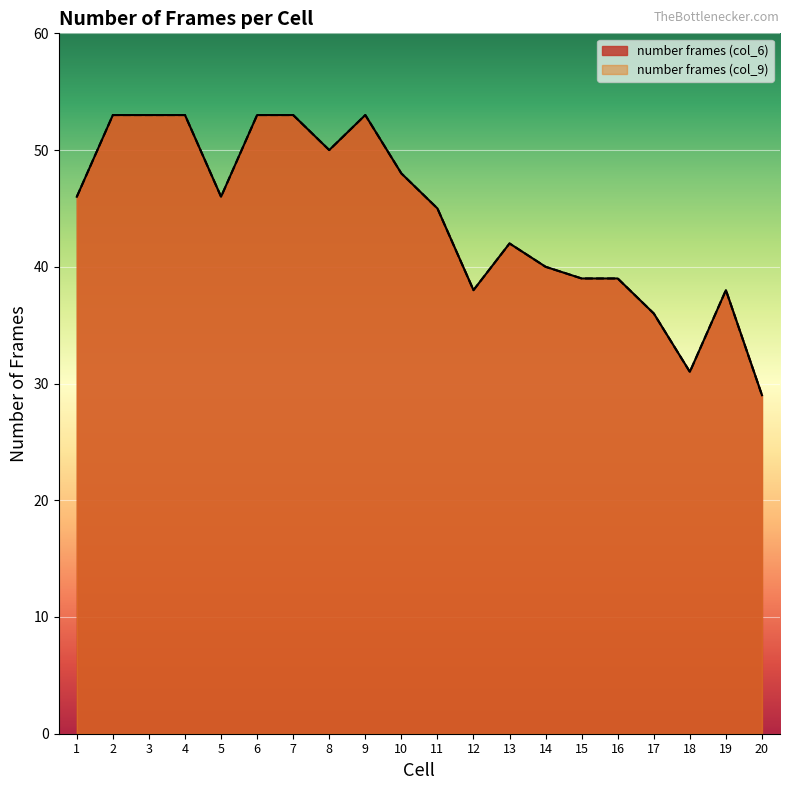

True or false: number frames (col_9) and number frames (col_6) intersect in this chart.

False